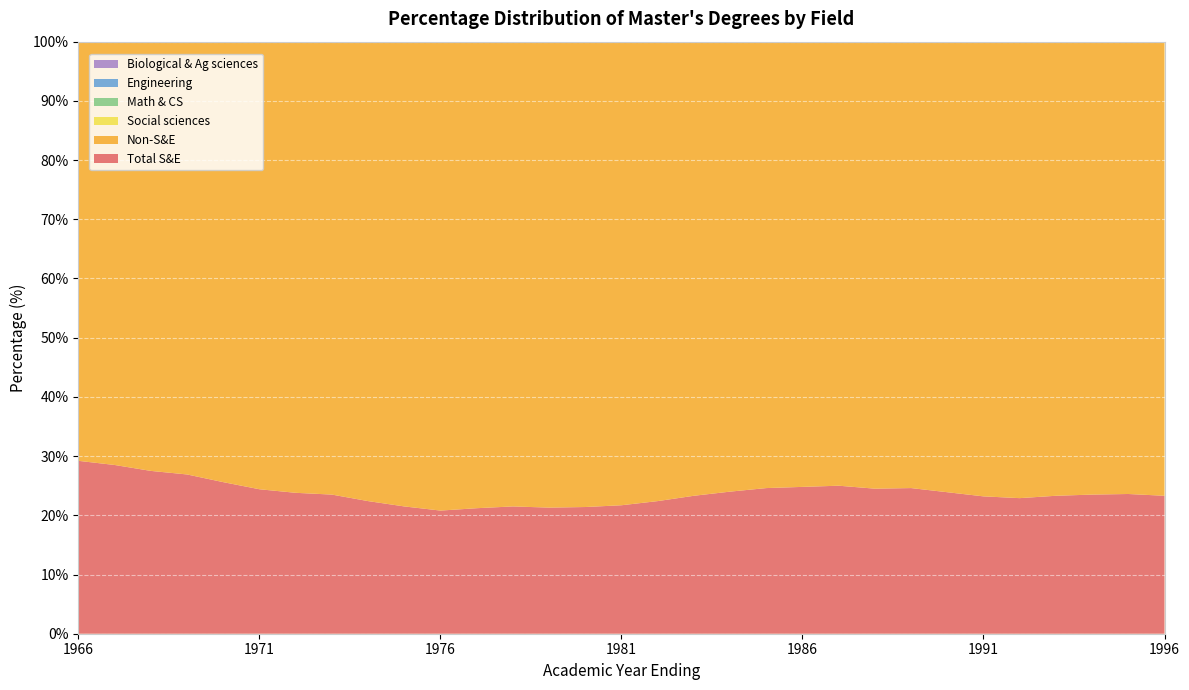

Reading right to left, extract all data points from this chart.

Total S&E: 23.3	23.6	23.5	23.3	22.9	23.2	23.9	24.6	24.5	25.0	24.8	24.6	24.0	23.3	22.4	21.7	21.4	21.3	21.5	21.2	20.8	21.5	22.4	23.5	23.8	24.4	25.6	26.9	27.5	28.5	29.2
Non-S&E: 76.7	76.4	76.5	76.7	77.1	76.8	76.1	75.4	75.5	75.0	75.2	75.4	76.0	76.7	77.6	78.3	78.6	78.7	78.5	78.8	79.2	78.5	77.6	76.5	76.2	75.6	74.4	73.1	72.5	71.5	70.8
Social sciences: 5.9	5.8	5.8	5.6	5.6	5.6	5.6	5.8	5.7	5.9	5.9	6.0	6.0	6.1	6.3	6.3	6.3	6.4	6.7	6.7	6.4	6.6	6.6	6.7	6.5	6.4	6.4	6.7	6.5	6.6	6.5
Math & CS: 3.5	3.6	3.7	3.8	3.8	3.8	4.1	4.1	4.2	4.1	3.9	3.5	3.1	2.8	2.6	2.3	2.2	2.0	2.1	2.0	2.1	2.3	2.6	2.7	2.8	2.9	3.4	3.5	3.4	3.6	3.6
Engineering: 6.8	7.2	7.4	7.5	7.1	7.1	7.4	7.6	7.6	7.6	7.3	7.3	7.1	6.5	5.9	5.5	5.3	5.1	5.1	5.0	5.1	5.2	5.5	6.3	6.6	7.1	7.4	7.8	8.6	8.8	9.7
Biological & Ag sciences: 2.5	2.3	2.2	2.2	2.2	2.2	2.3	2.4	2.5	2.7	2.8	2.9	3.0	3.1	3.1	3.1	3.2	3.3	3.2	3.2	2.9	3.1	3.2	3.2	3.2	3.3	3.6	4.0	4.1	4.3	4.2